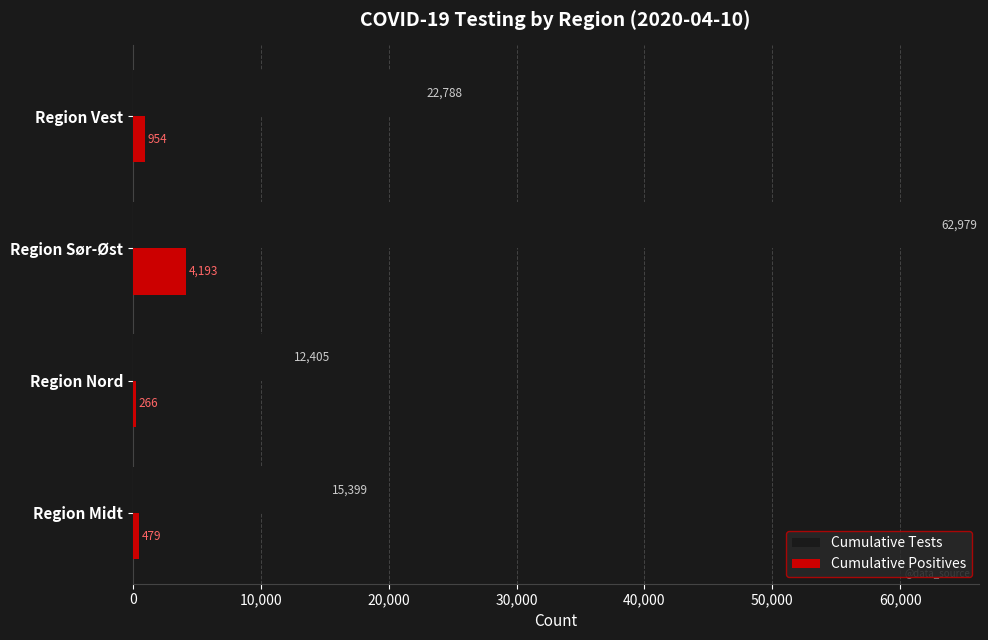

What is the difference between the highest and lowest values at Region Sør-Øst?

58786